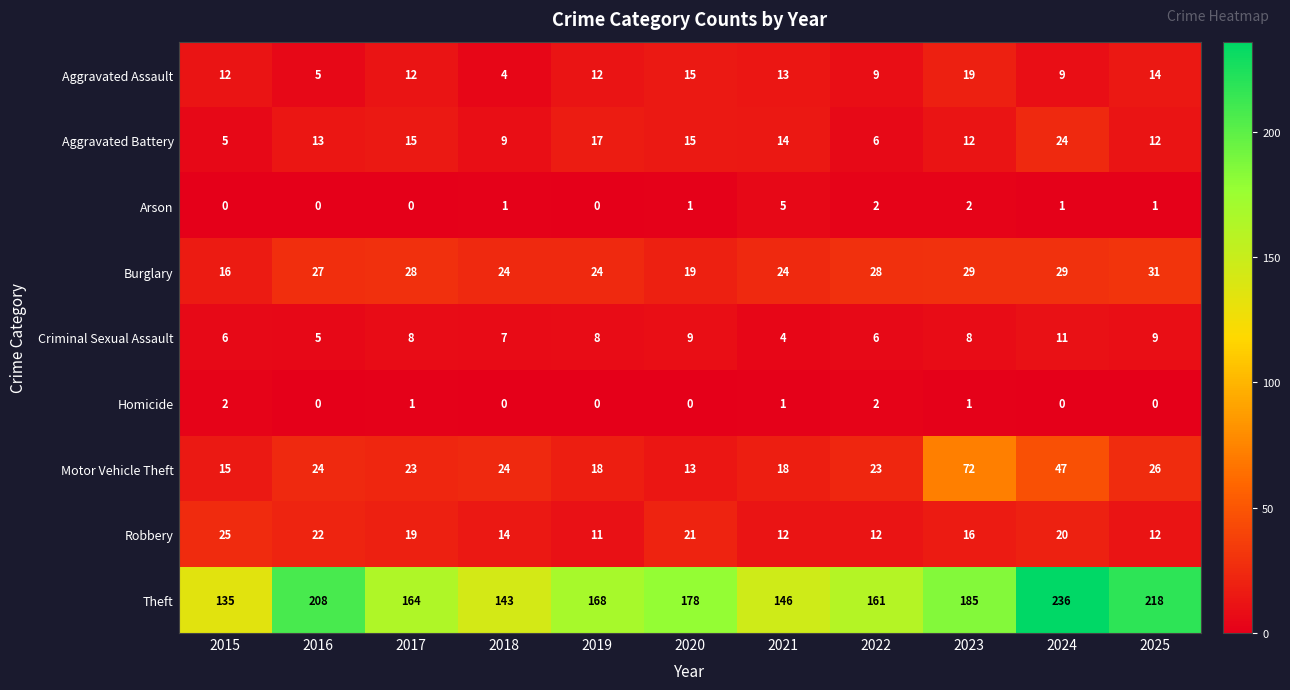

What is the sum of all Criminal Sexual Assault values?

81